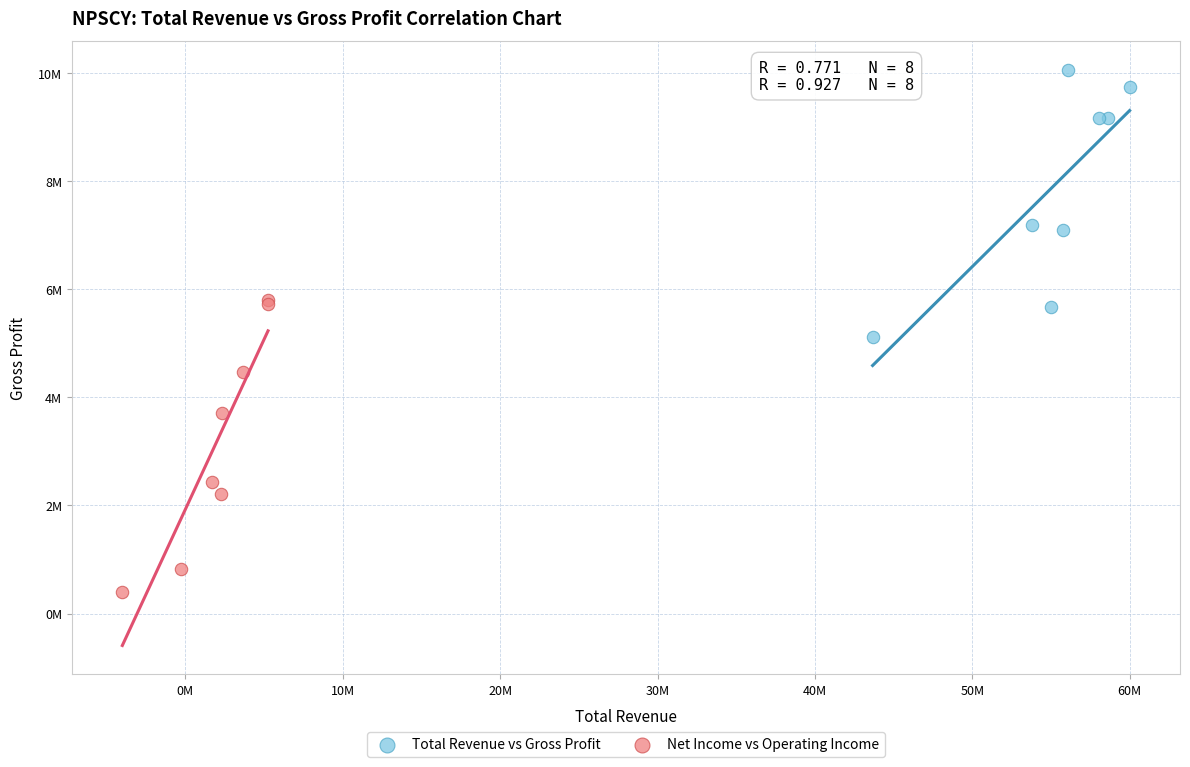

What are all the series names shown in the legend?

Total Revenue vs Gross Profit, Net Income vs Operating Income